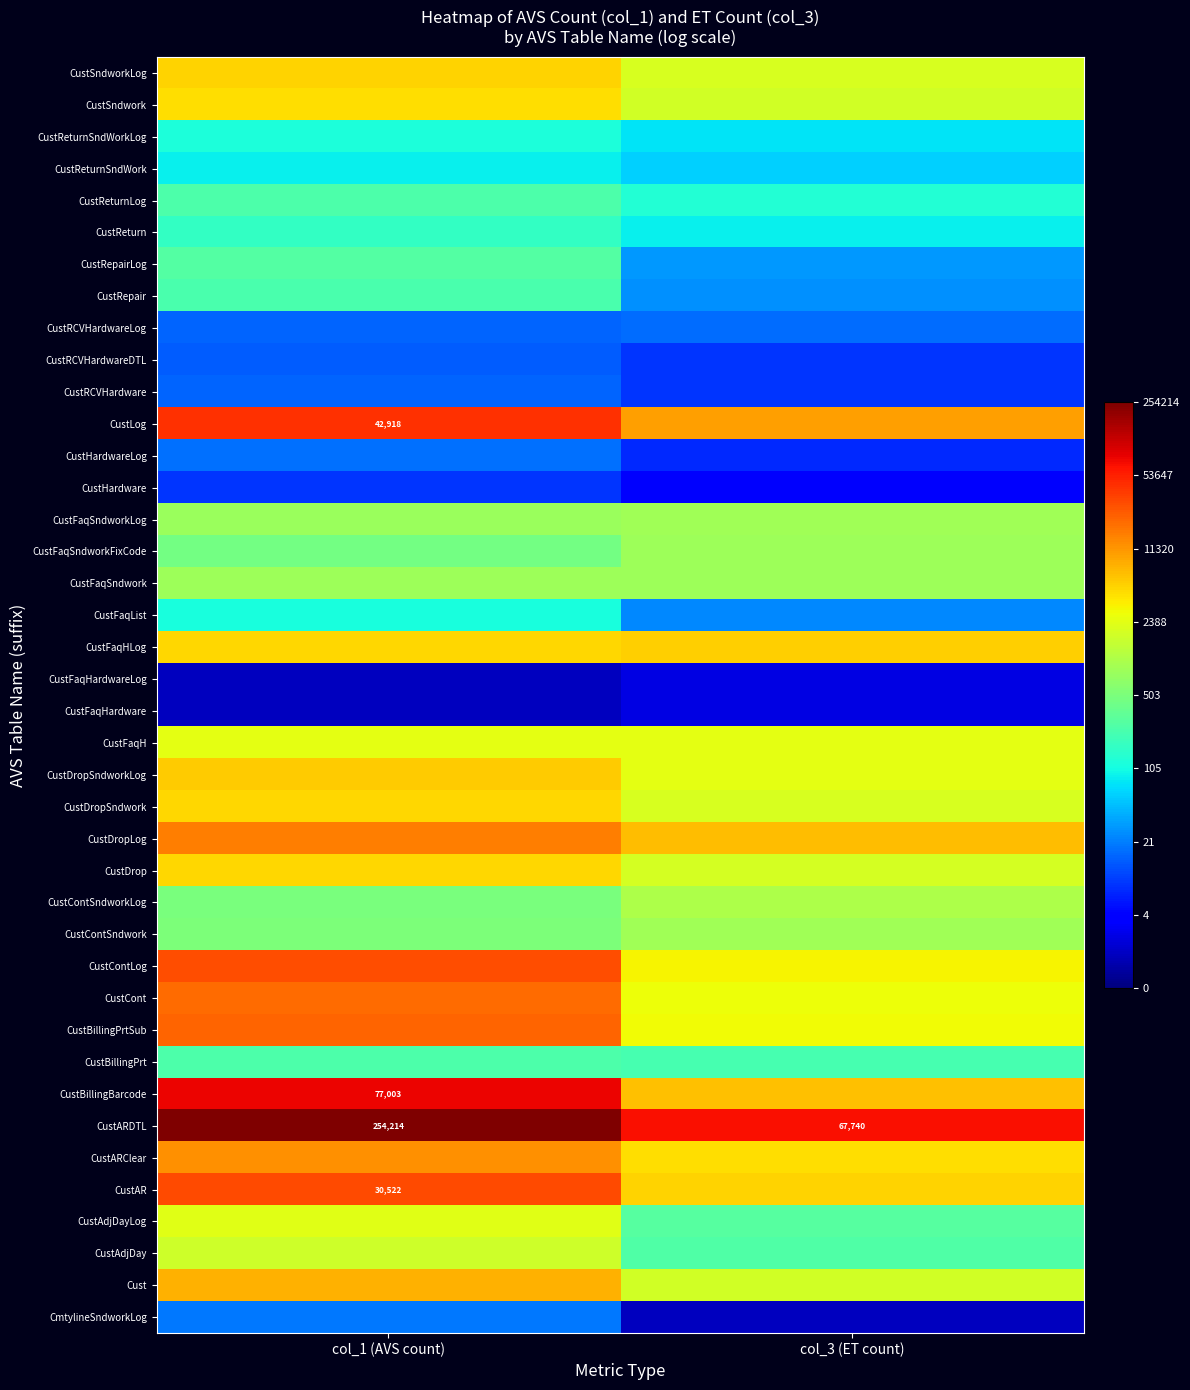

At how many categories does at least one series exceed 7?

2